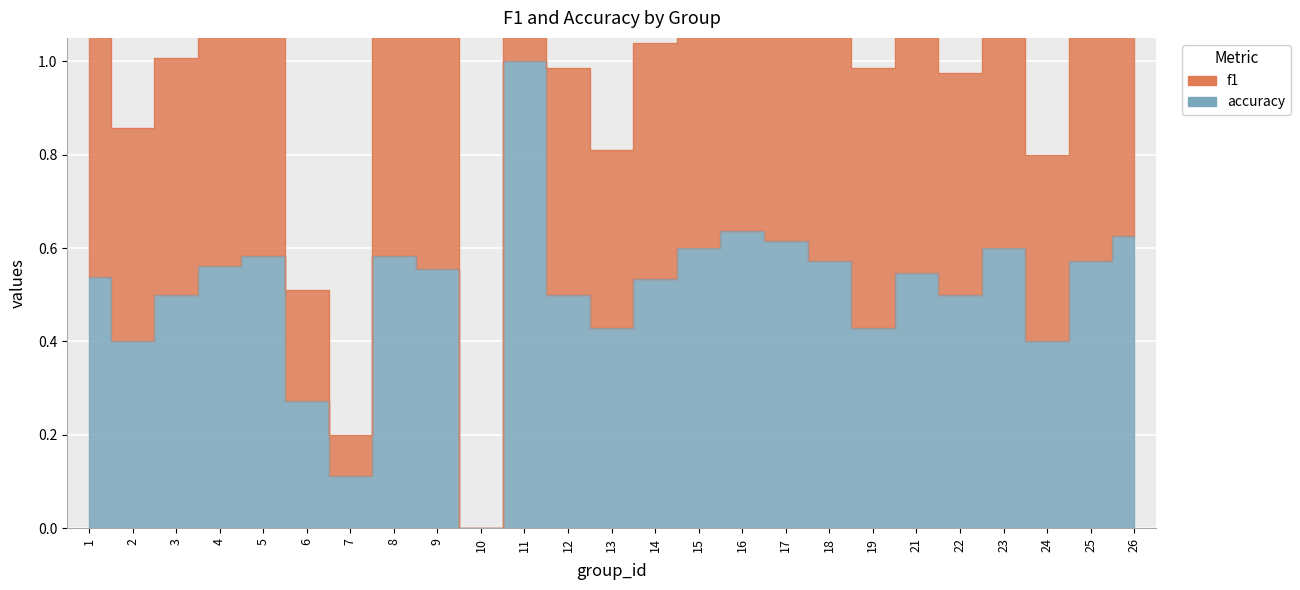

Reading left to right, list all the values displayed in this chart.

f1: 1=1.1	2=0.9	3=1.0	4=1.1	5=1.2	6=0.5	7=0.2	8=1.2	9=1.1	10=0.0	11=2.0	12=1.0	13=0.8	14=1.0	15=1.2	16=1.3	17=1.2	18=1.1	19=1.0	21=1.1	22=1.0	23=1.1	24=0.8	25=1.1	26=1.2
accuracy: 1=0.5	2=0.4	3=0.5	4=0.6	5=0.6	6=0.3	7=0.1	8=0.6	9=0.6	10=0.0	11=1.0	12=0.5	13=0.4	14=0.5	15=0.6	16=0.6	17=0.6	18=0.6	19=0.4	21=0.5	22=0.5	23=0.6	24=0.4	25=0.6	26=0.6